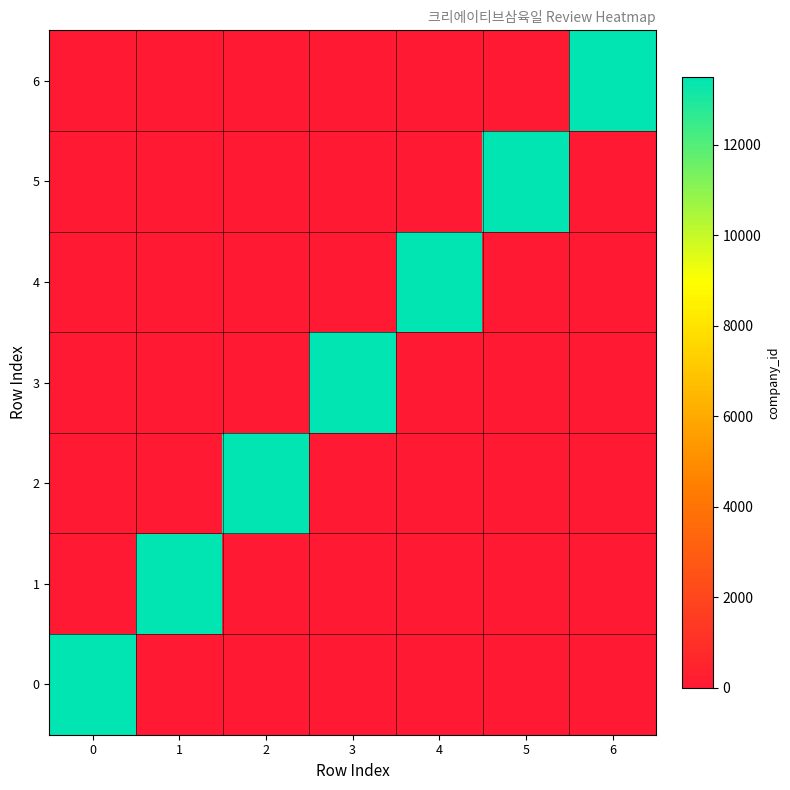

What is the total value across all series at 3?

13491